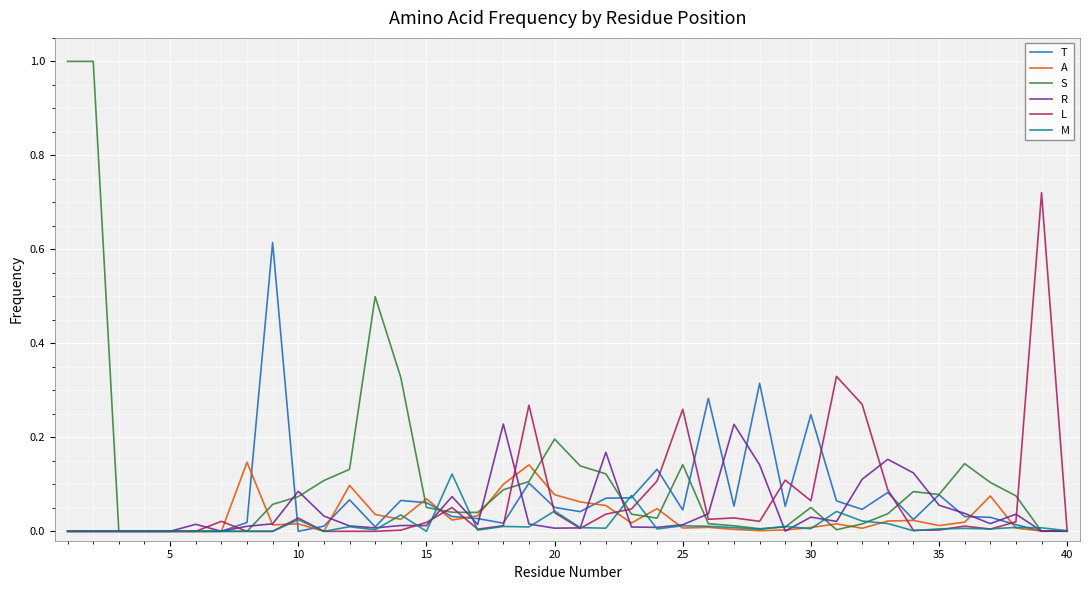

What is the maximum value shown in the chart?

1.0